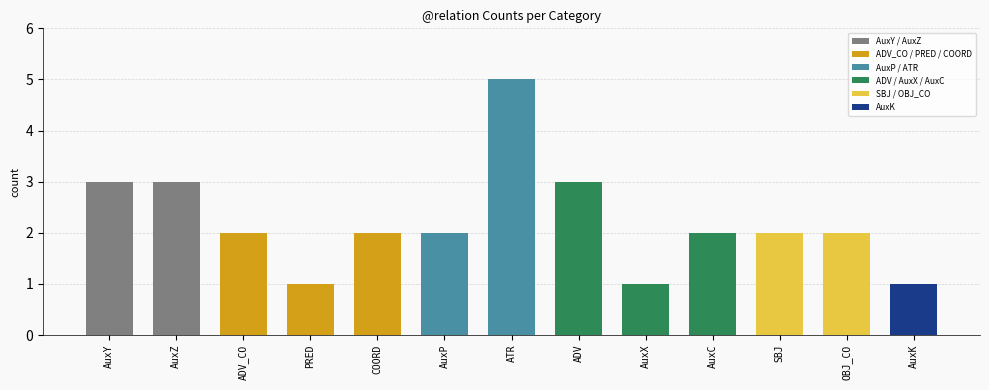

At which label does the data first exceed 2?

AuxY